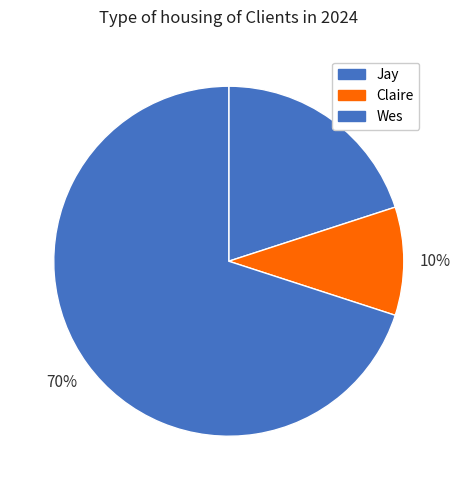

What is the ratio of the value at Claire to the value at Wes?

0.1